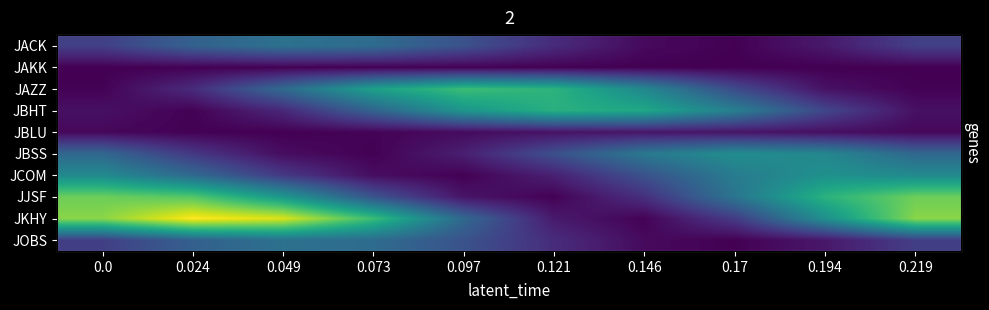

Which series has the widest spread of values?

JKHY